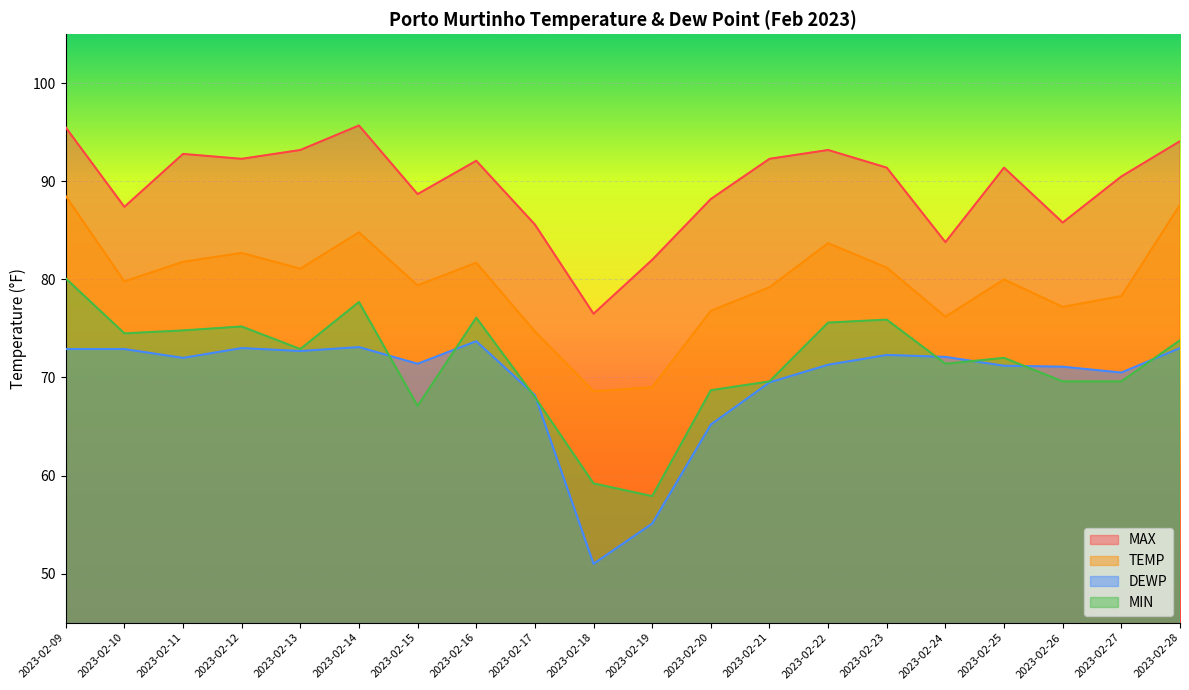

At how many categories does at least one series exceed 56?

20